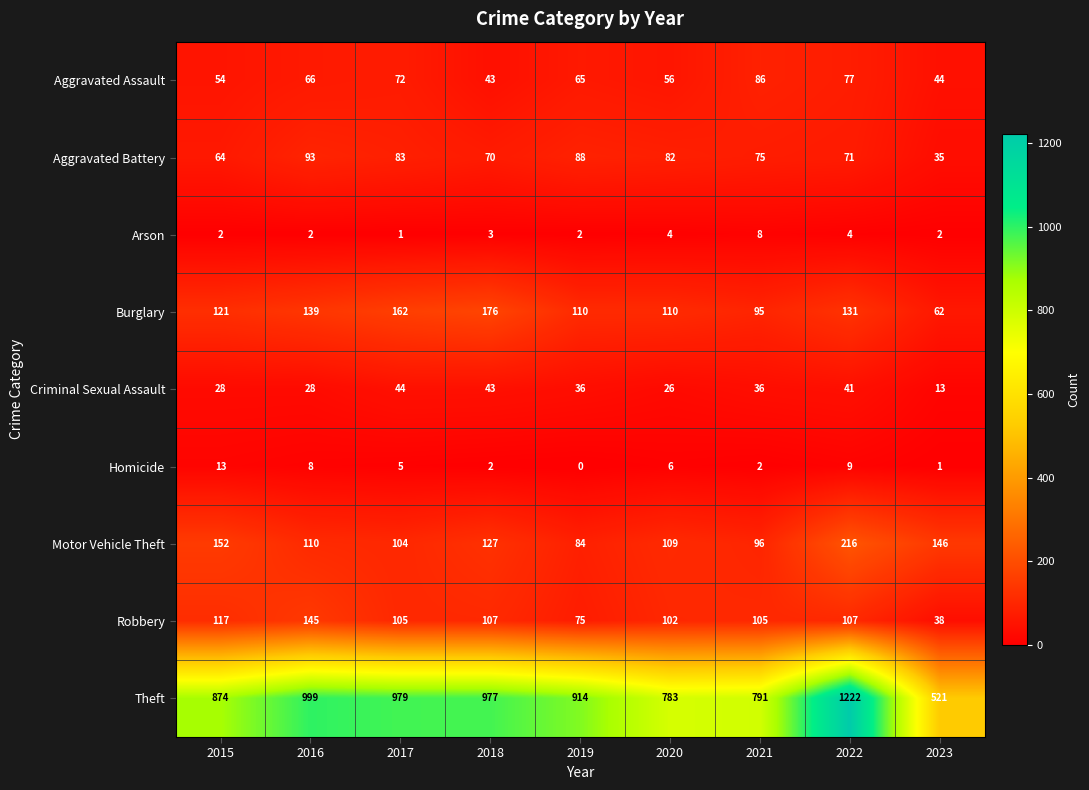

What is the difference between the maximum and minimum values in the Theft series?

701